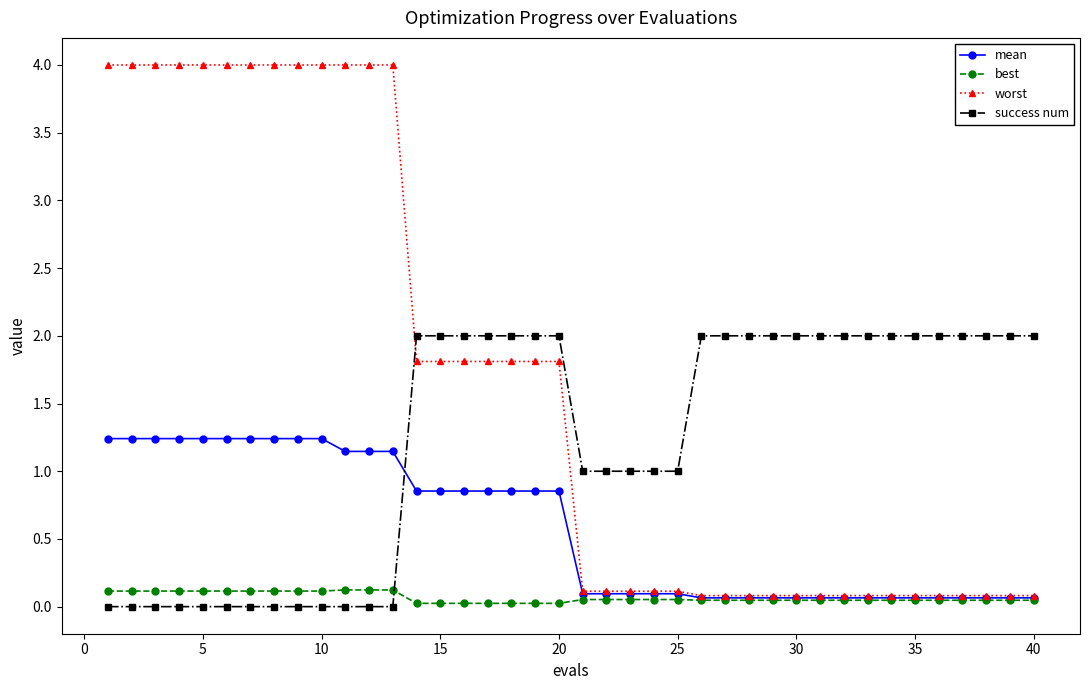

What is the highest value of the worst series?

4.0